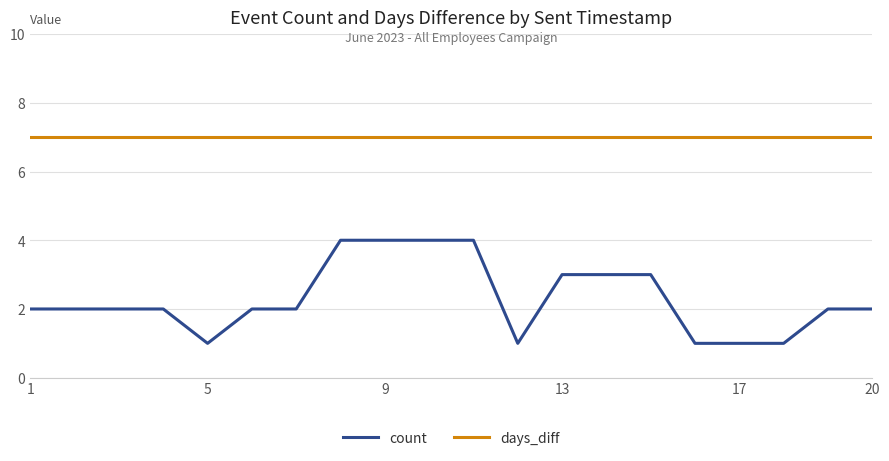

Reading right to left, extract all data points from this chart.

count: 2	2	1	1	1	3	3	3	1	4	4	4	4	2	2	1	2	2	2	2
days_diff: 7	7	7	7	7	7	7	7	7	7	7	7	7	7	7	7	7	7	7	7